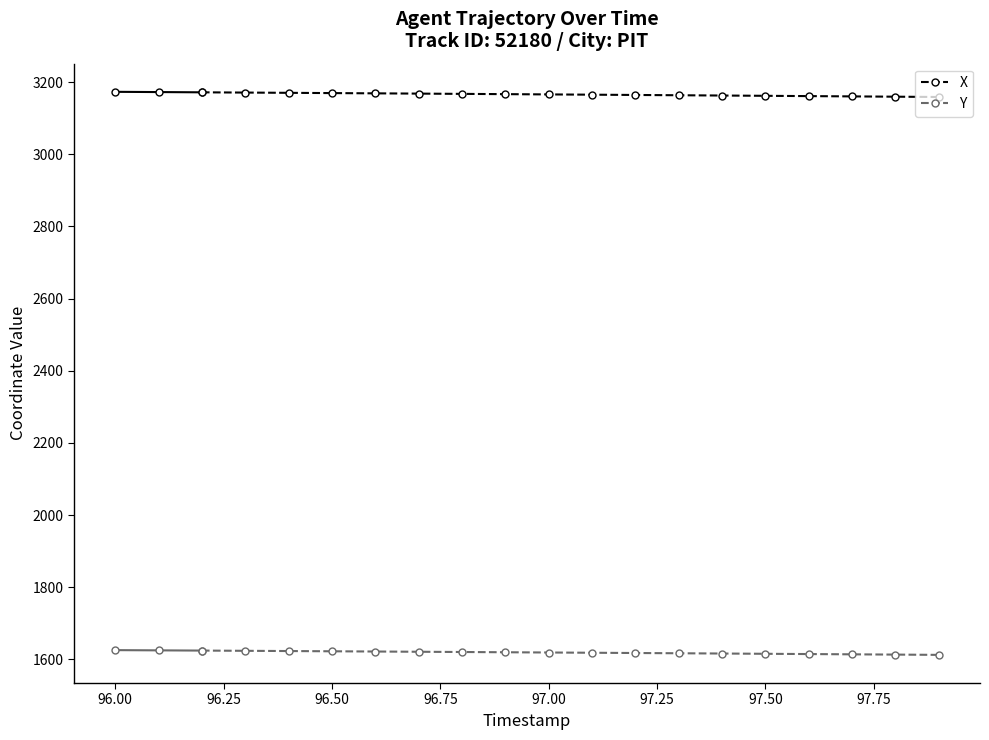

What is the smallest value displayed?

1624.6